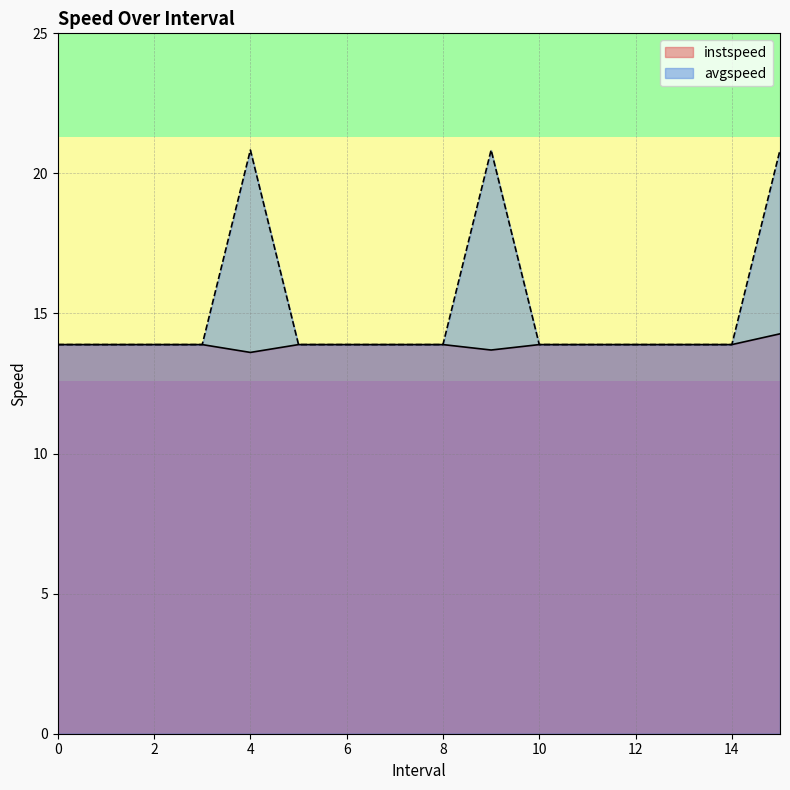

Rank the categories by instspeed value from lowest to highest.

4.0, 9.0, 0, 1, 2, 3, 5, 6, 7, 8, 10, 11, 12, 13, 14, 15.0